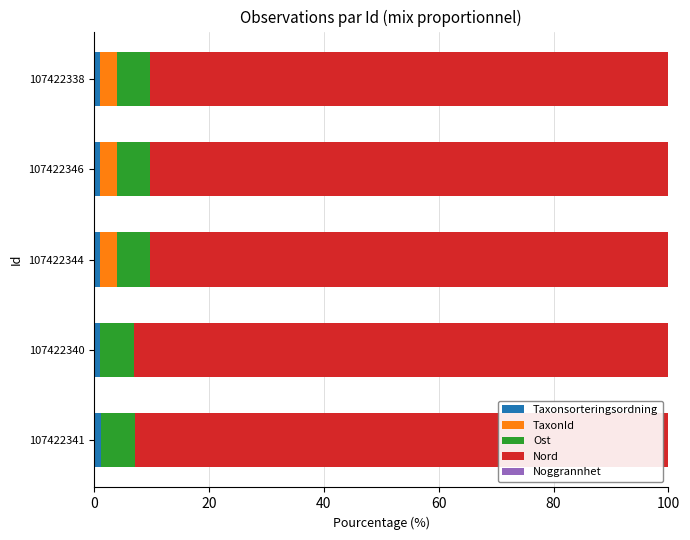

Rank the series by their maximum value, from lowest to highest.

Noggrannhet, Taxonsorteringsordning, TaxonId, Ost, Nord